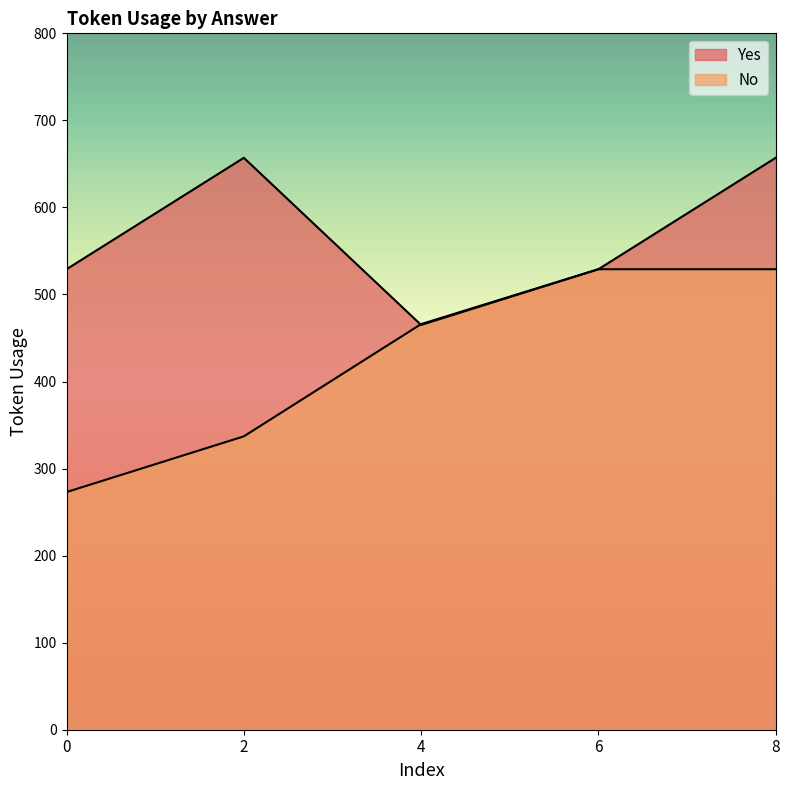

What is the maximum value for No?

529